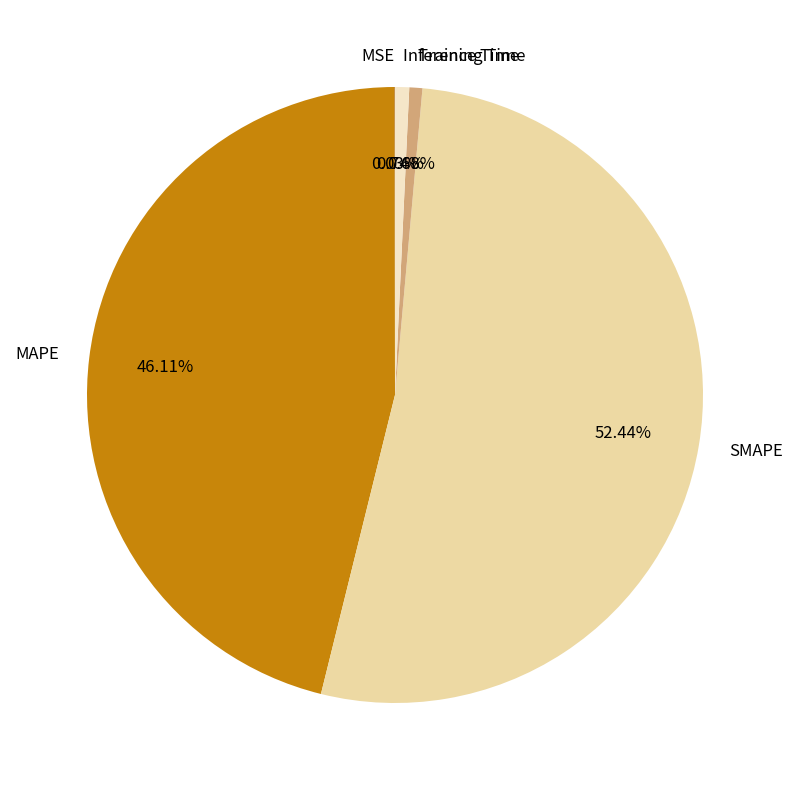

Which category accounts for the majority?

SMAPE